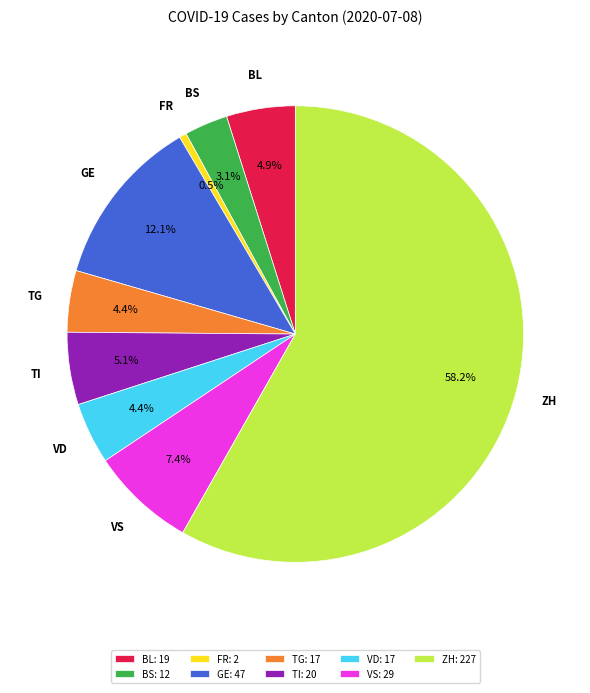

Which category has the smallest portion of the pie?

FR: 2